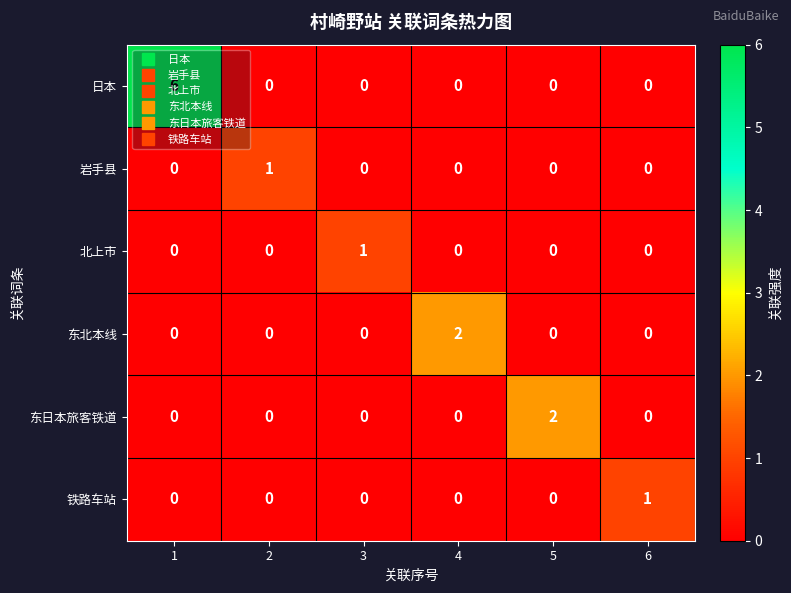

What is the difference between the highest and lowest values at 1?

6